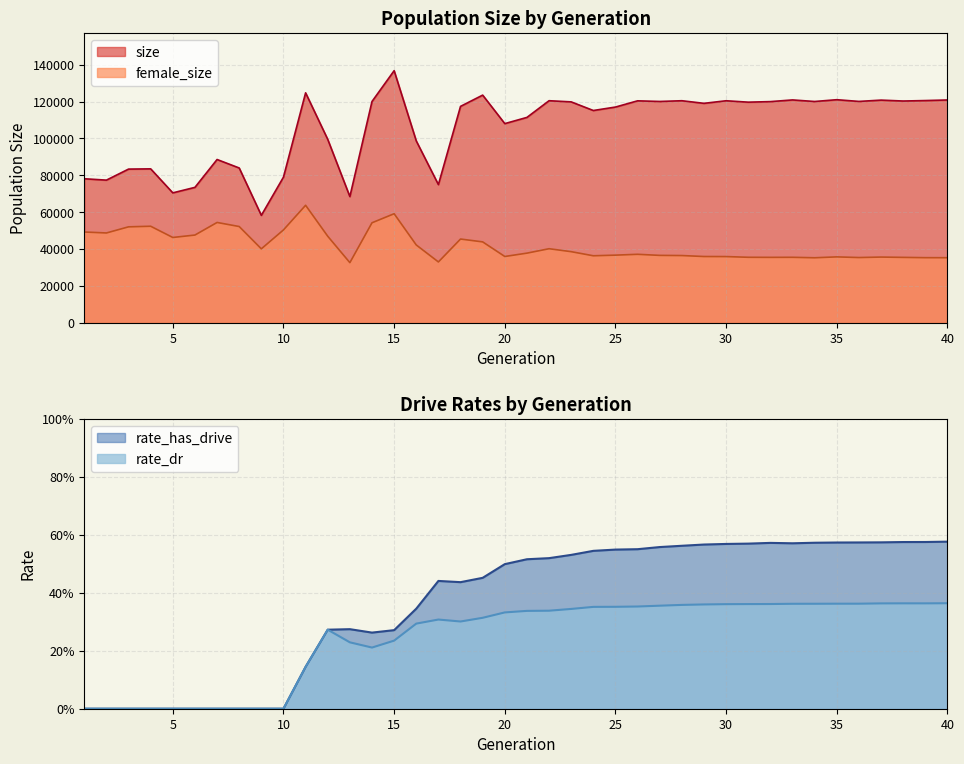

Reading left to right, extract all data points from this chart.

size: 78104.0	77350.0	83340.0	83470.0	70442.0	73426.0	88549.0	83941.0	58230.0	78984.0	124743.0	99477.0	68419.0	120044.0	136771.0	98643.0	74915.0	117396.0	123506.0	108036.0	111402.0	120464.0	119830.0	115151.0	117024.0	120403.0	120059.0	120458.0	119042.0	120443.0	119676.0	119978.0	120891.0	120045.0	121013.0	120084.0	120790.0	120301.0	120549.0	120863.0
female_size: 49190.0	48666.0	51997.0	52316.0	46216.0	47540.0	54372.0	52163.0	40051.0	50324.0	63694.0	46891.0	32555.0	54199.0	59108.0	42151.0	32935.0	45371.0	43828.0	35900.0	37714.0	40113.0	38513.0	36285.0	36630.0	37084.0	36500.0	36410.0	35883.0	35849.0	35467.0	35426.0	35455.0	35204.0	35684.0	35328.0	35583.0	35415.0	35255.0	35234.0
rate_dr: 0.0	0.0	0.0	0.0	0.0	0.0	0.0	0.0	0.0	0.0	0.1	0.3	0.2	0.2	0.2	0.3	0.3	0.3	0.3	0.3	0.3	0.3	0.3	0.4	0.4	0.4	0.4	0.4	0.4	0.4	0.4	0.4	0.4	0.4	0.4	0.4	0.4	0.4	0.4	0.4
rate_has_drive: 0.0	0.0	0.0	0.0	0.0	0.0	0.0	0.0	0.0	0.0	0.1	0.3	0.3	0.3	0.3	0.3	0.4	0.4	0.5	0.5	0.5	0.5	0.5	0.5	0.5	0.6	0.6	0.6	0.6	0.6	0.6	0.6	0.6	0.6	0.6	0.6	0.6	0.6	0.6	0.6